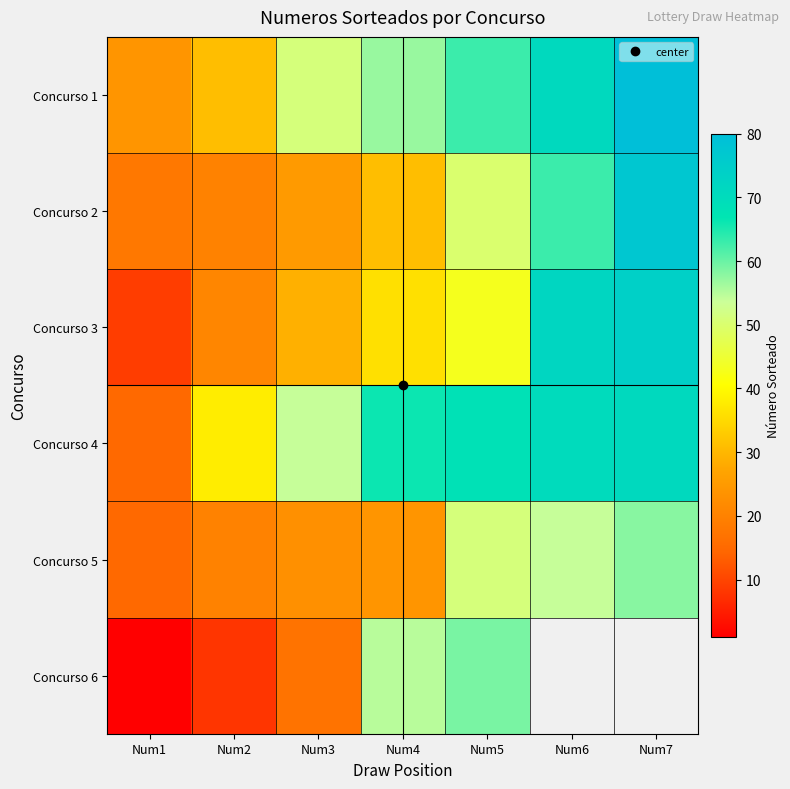

Rank the series by their maximum value, from lowest to highest.

Concurso 5, Concurso 6, Concurso 4, Concurso 3, Concurso 2, Concurso 1